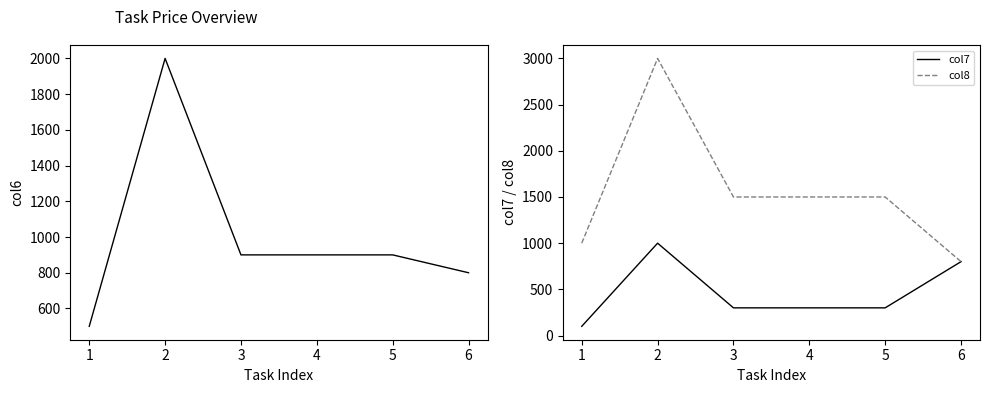

What is the average value of the col7 series?

467